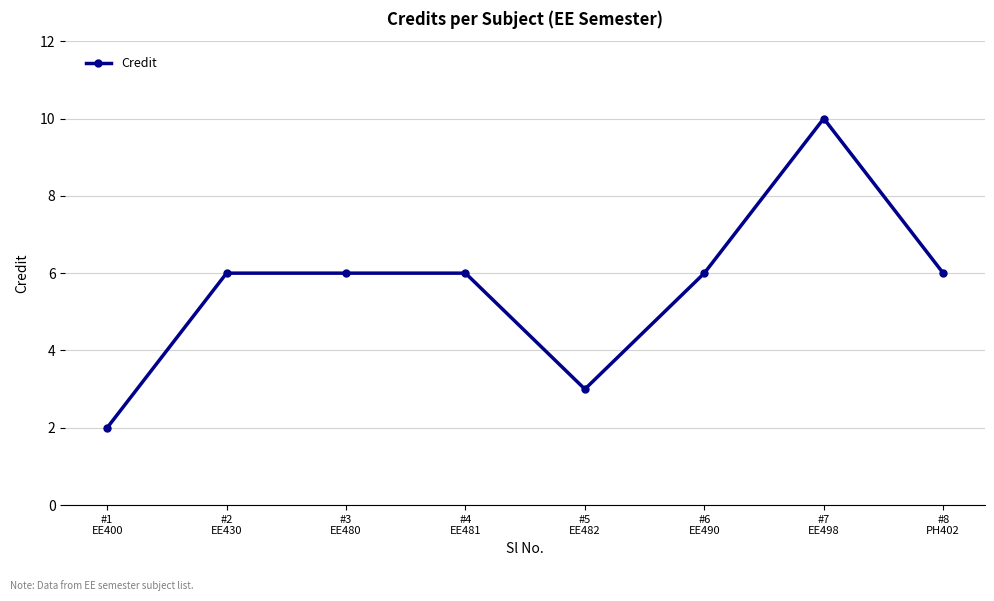

Reading left to right, list all the values displayed in this chart.

#1
EE400=2	#2
EE430=6	#3
EE480=6	#4
EE481=6	#5
EE482=3	#6
EE490=6	#7
EE498=10	#8
PH402=6